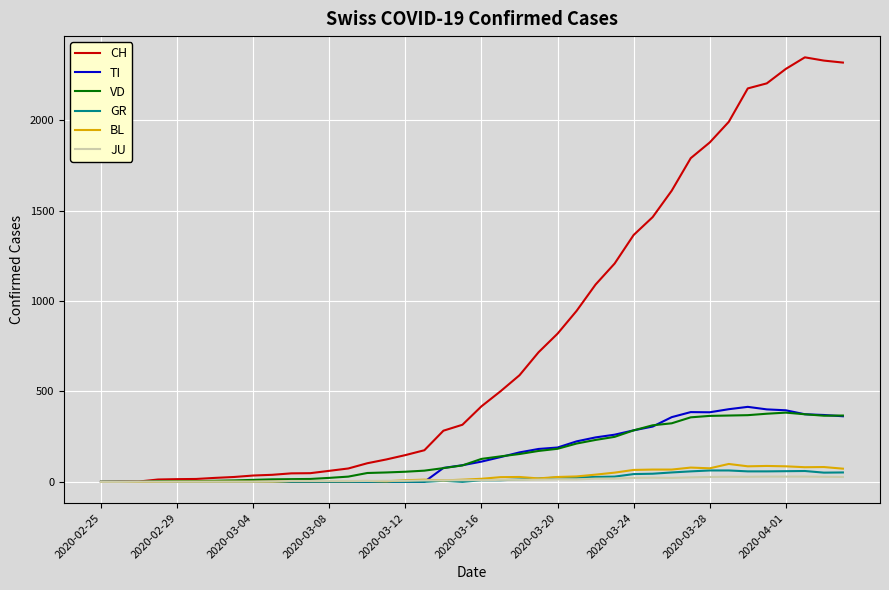

Which series has the largest total across all categories?

CH